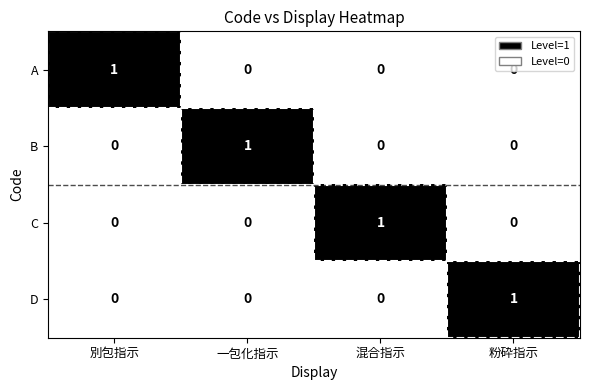

Count the C values in the range 0 to 1.

4